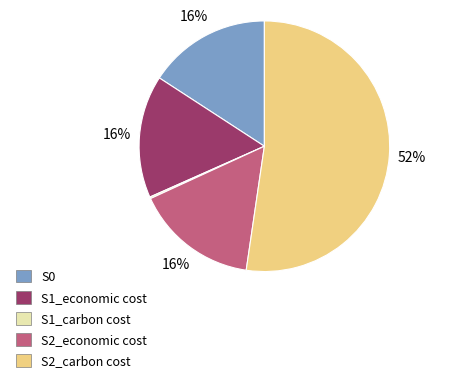

To the nearest percent, what percentage of the pie is S1_economic cost?

16%